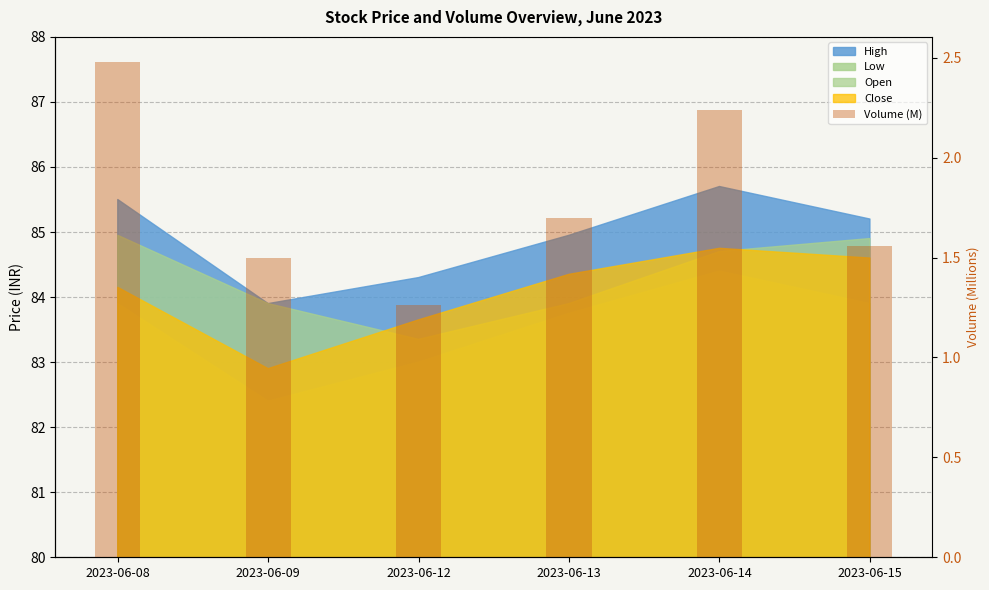

Reading left to right, list all the values displayed in this chart.

2023-06-08=2.5	2023-06-09=1.5	2023-06-12=1.3	2023-06-13=1.7	2023-06-14=2.2	2023-06-15=1.6